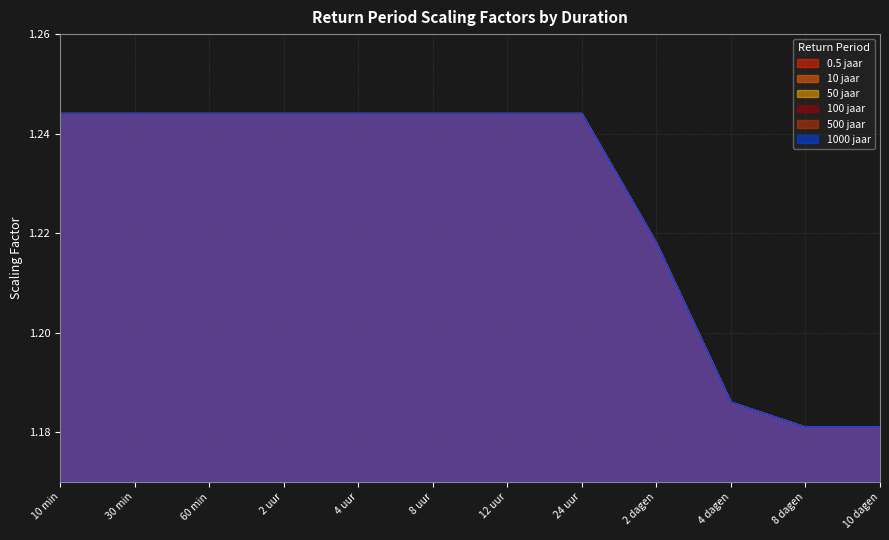

True or false: 0.5 jaar has more than 2 interior local peaks.

False